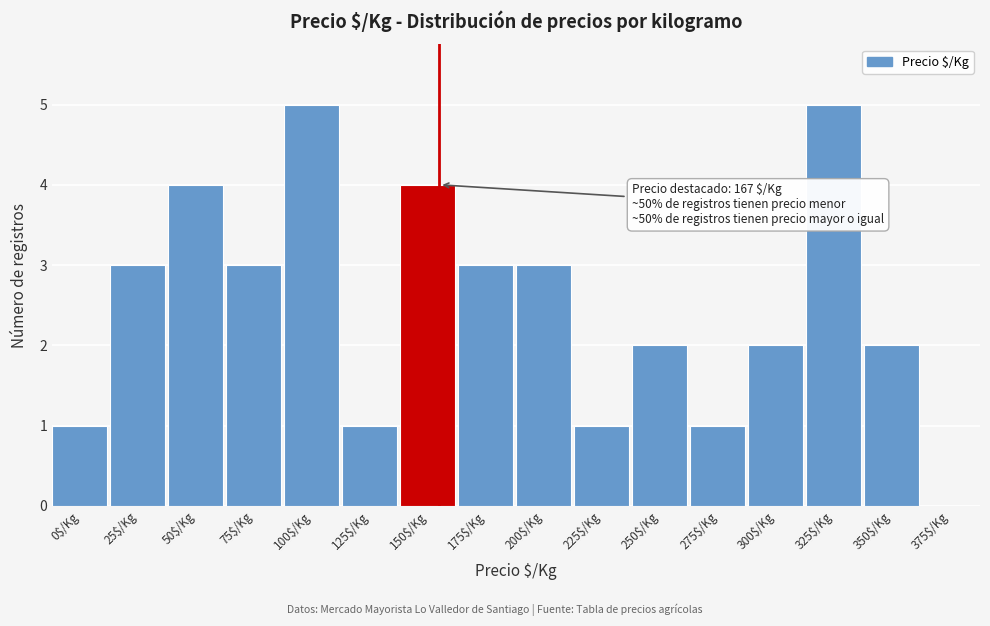

True or false: the data shows 1 at 300$/Kg.

False